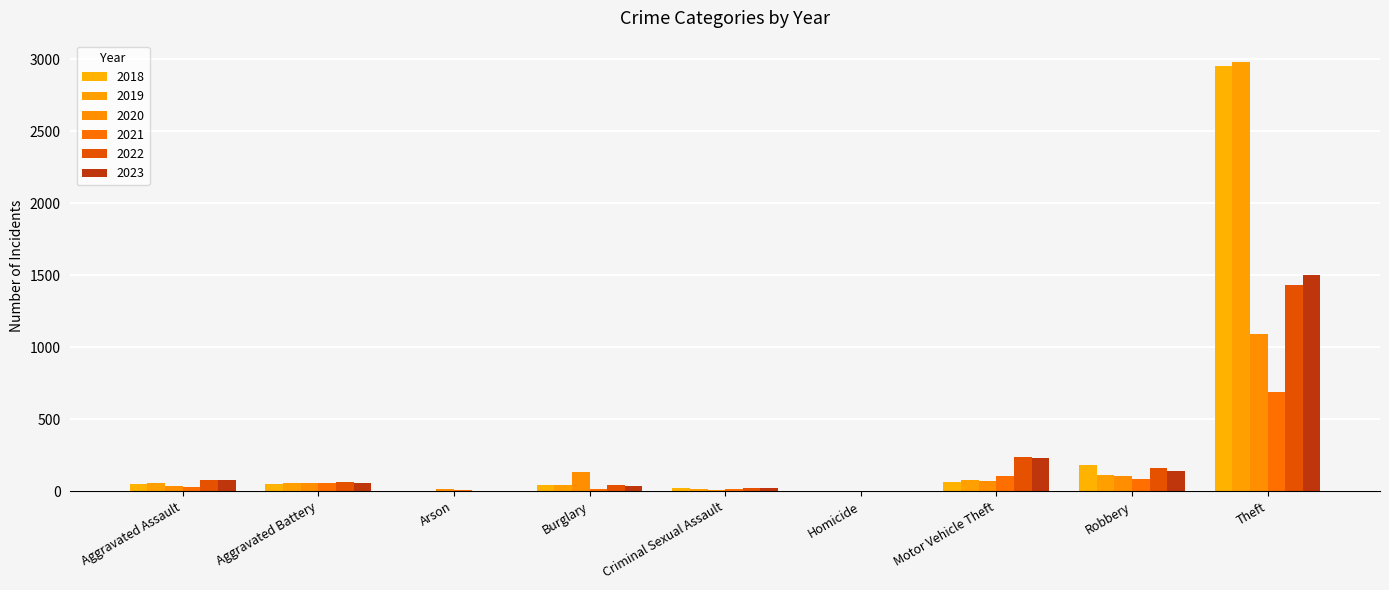

True or false: 2019 has a value of 2981 at Theft.

True